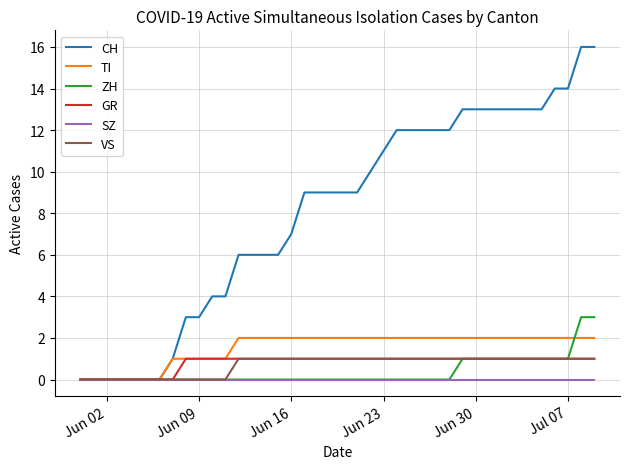

What is the greatest value displayed?

16